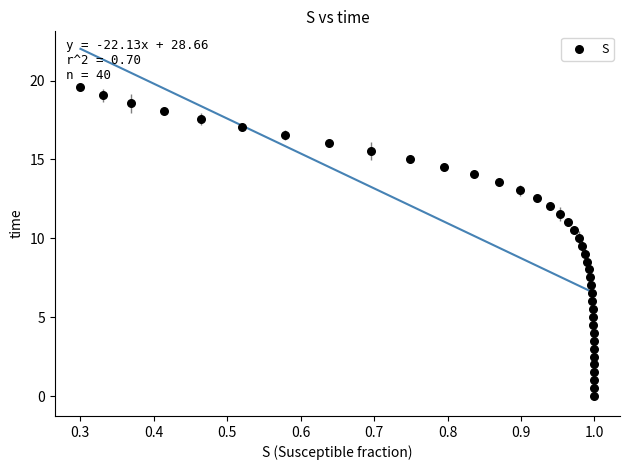

What is the range of X values (max minus min)?

0.7